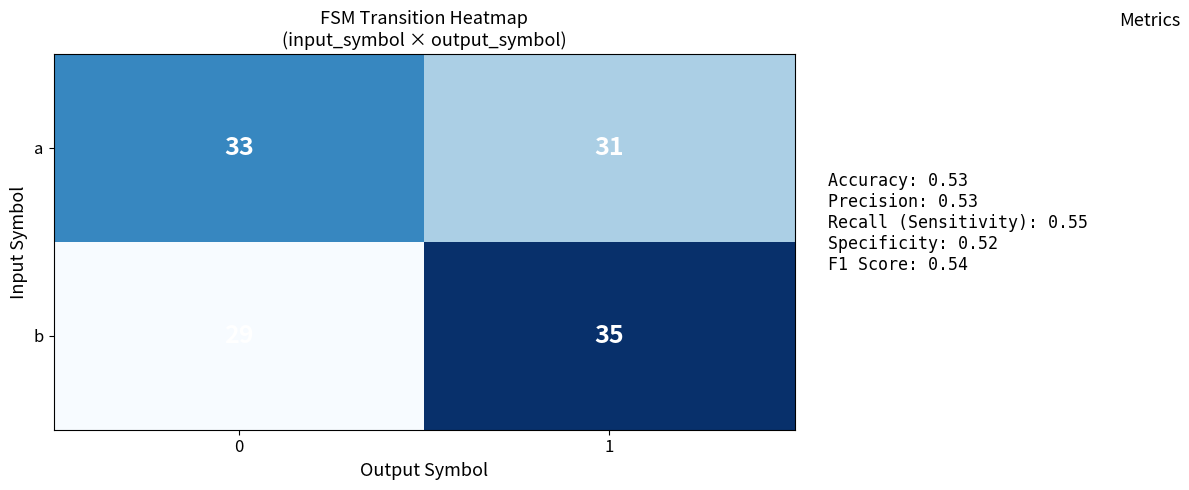

What is the difference between the b values at 0 and 1?

6